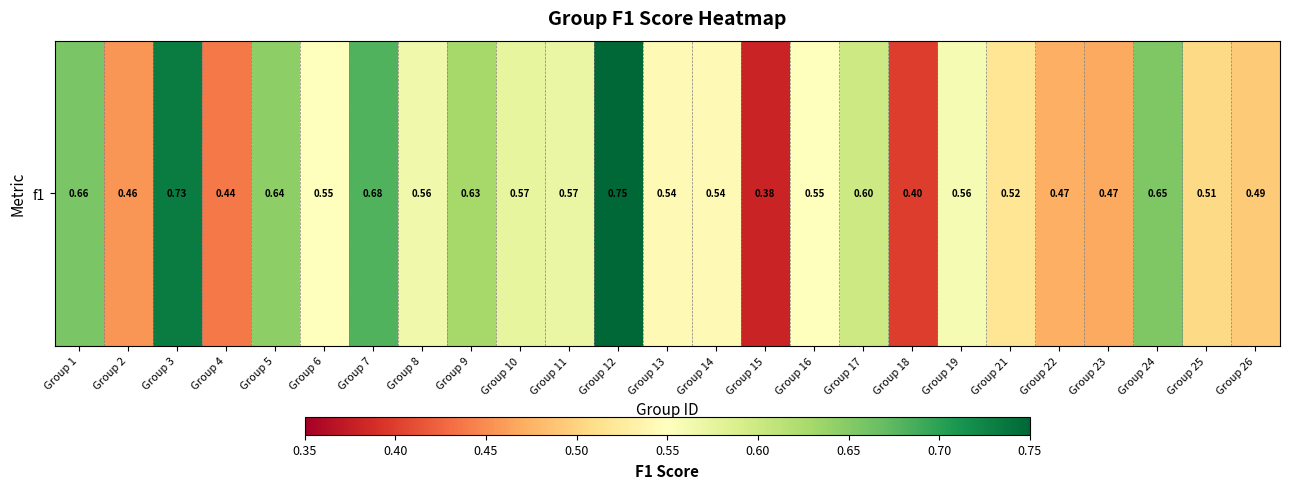

What is the difference between the maximum and minimum values?

0.4